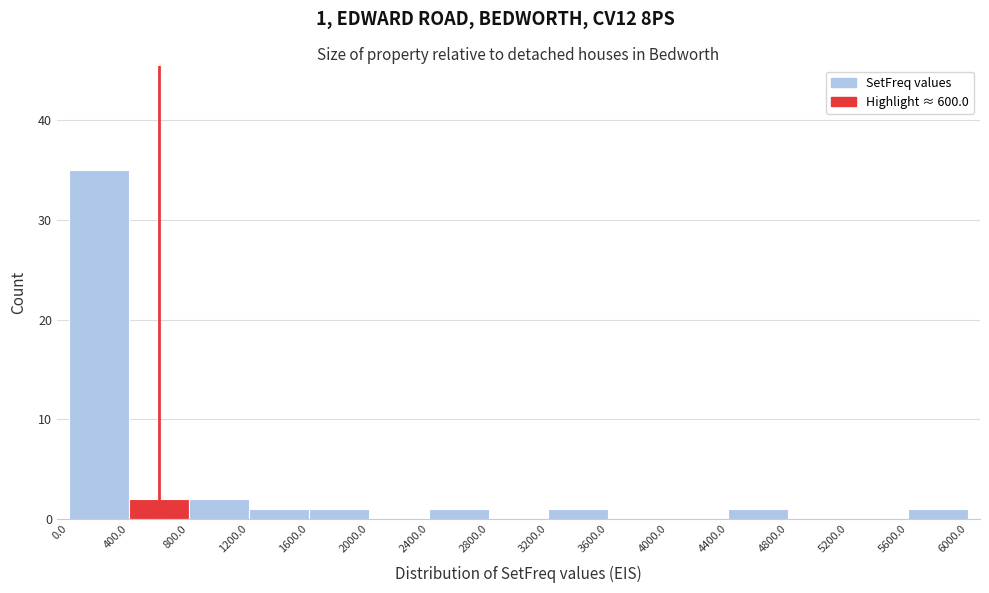

Over which range of the x-axis is the bar tallest?

0.0 to 400.0